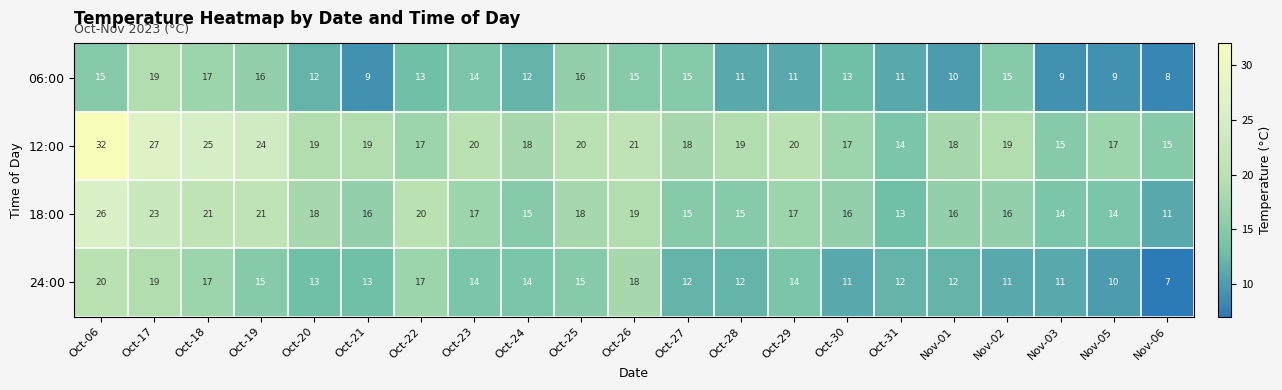

The value of 12:00 at Oct-06 is 32. True or false?

True